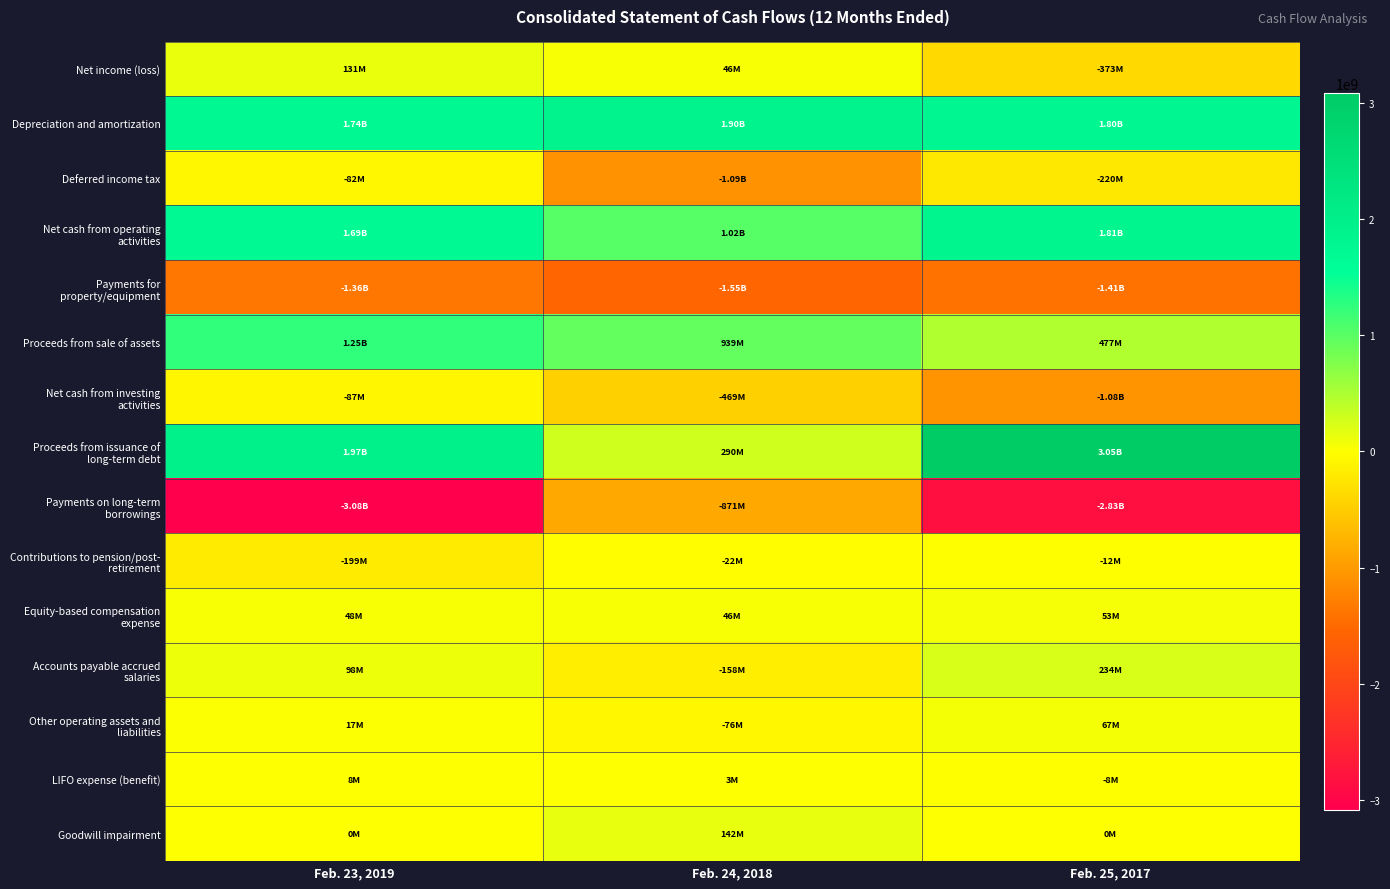

What is the total value across all series at Feb. 24, 2018?

146900000